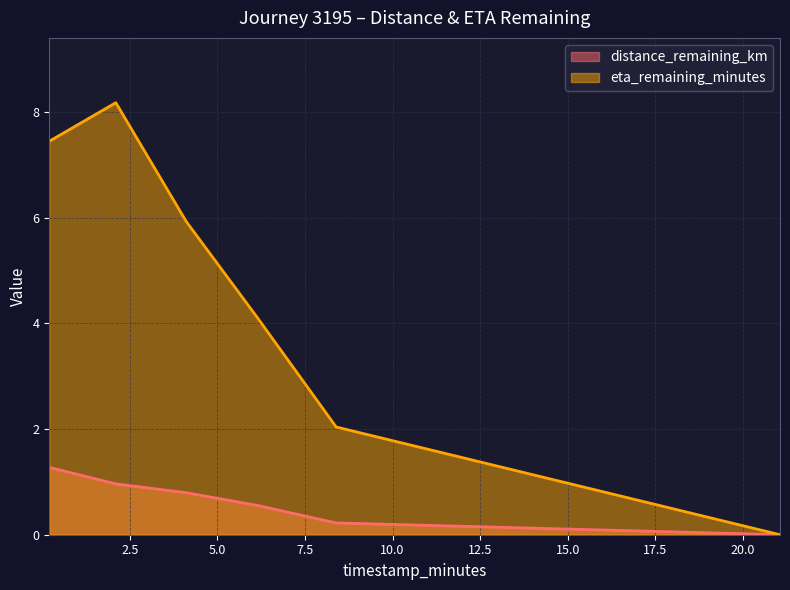

True or false: distance_remaining_km and eta_remaining_minutes intersect in this chart.

False